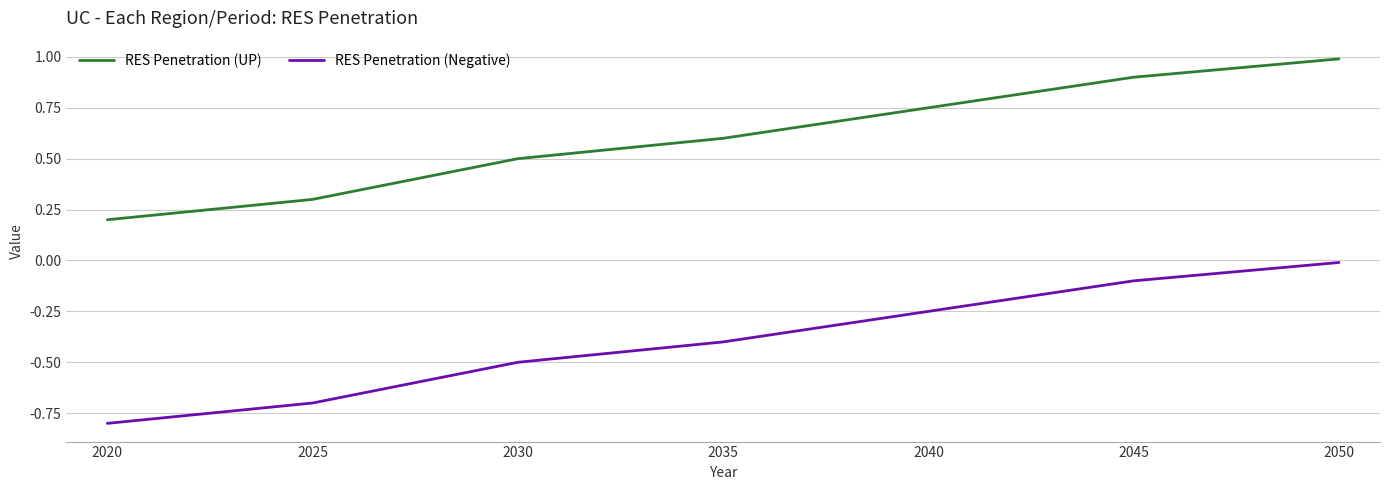

At which label is RES Penetration (Negative) closest to 0?

2050